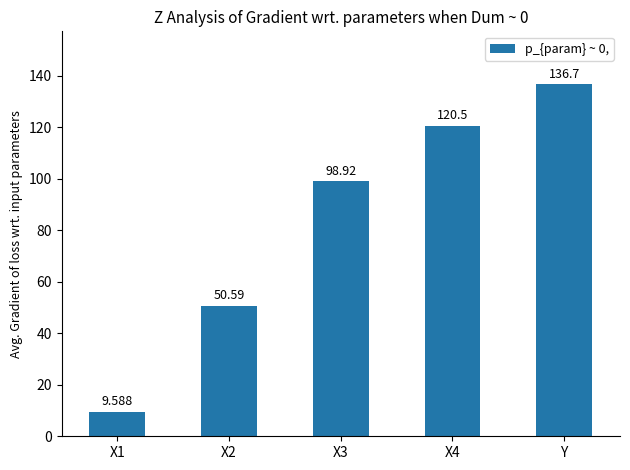

At which label is the value closest to 73?

X2